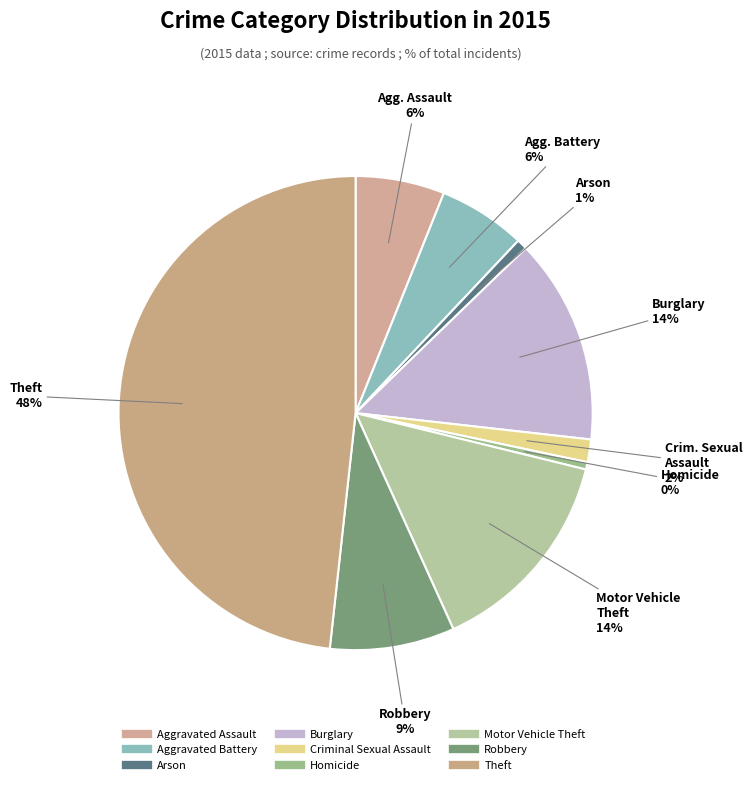

True or false: Robbery accounts for 9% of the total.

True